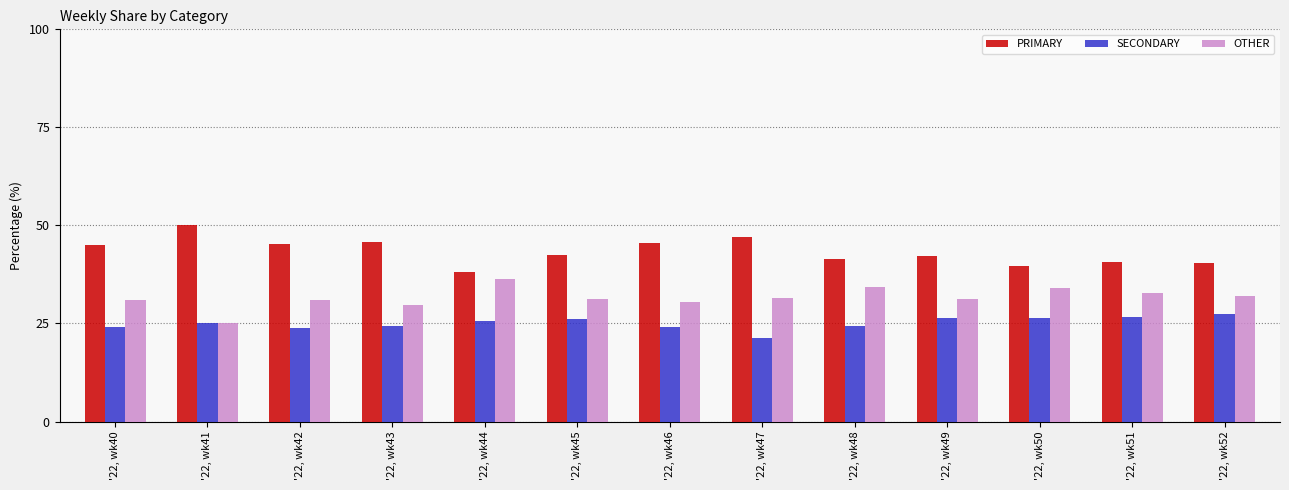

How many groups of bars are there?

13